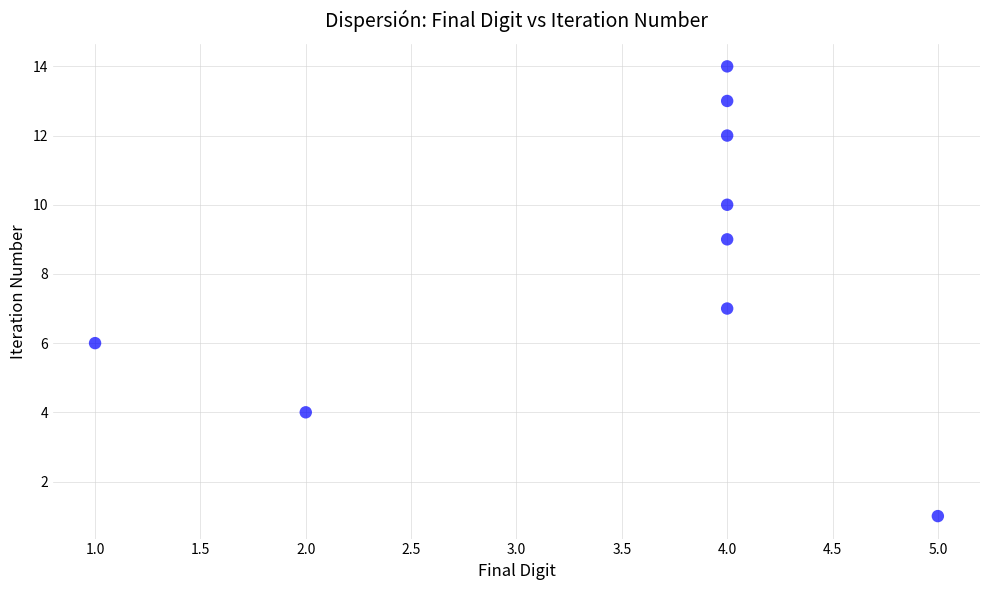

What is the average X value?

4